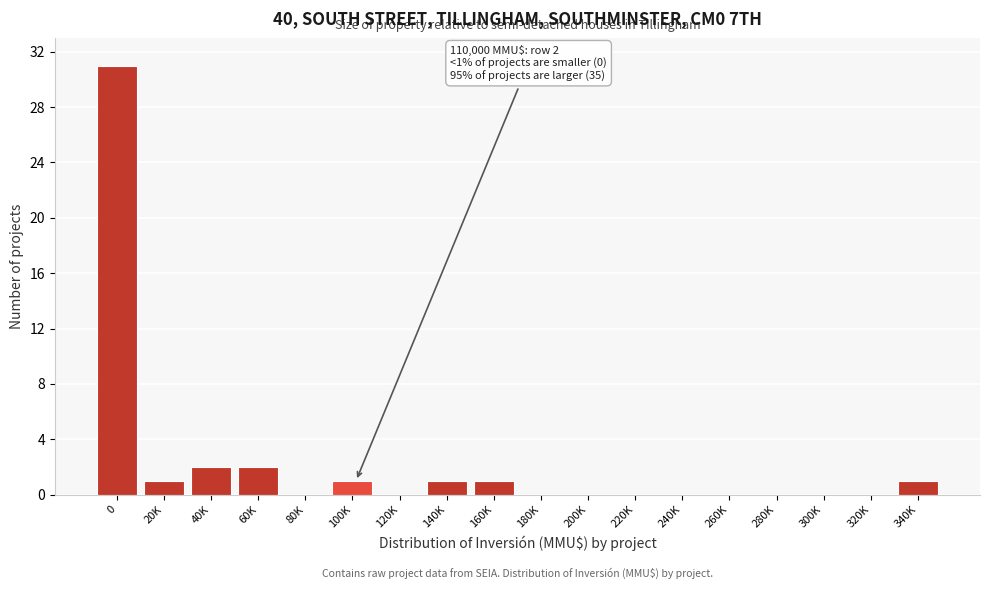

Reading left to right, list all the values displayed in this chart.

0=31	20K=1	40K=2	60K=2	80K=0	100K=1	120K=0	140K=1	160K=1	180K=0	200K=0	220K=0	240K=0	260K=0	280K=0	300K=0	320K=0	340K=1